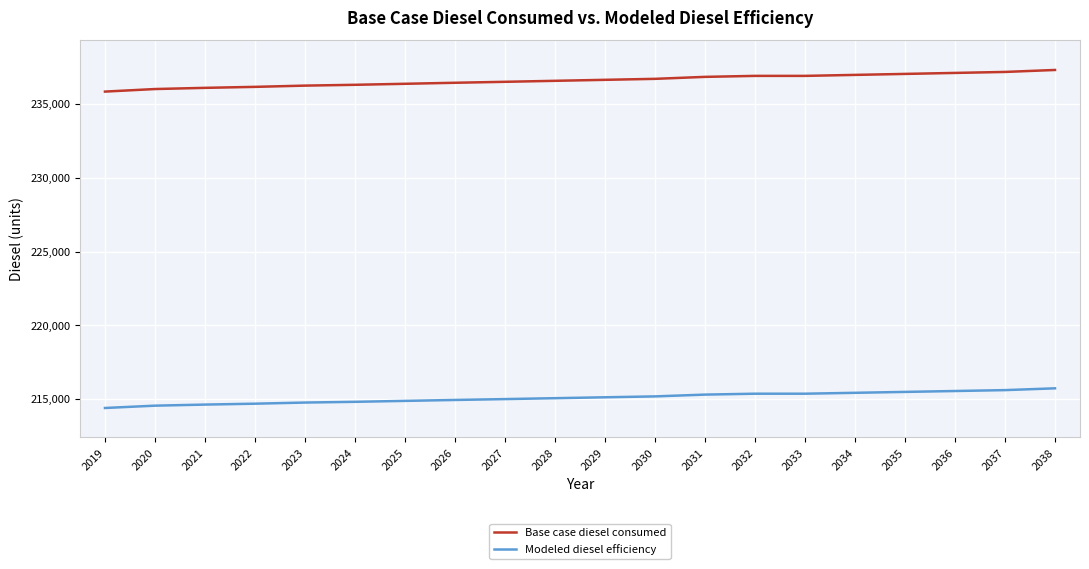

The value of Modeled diesel efficiency at 2038 is 125069.6. True or false?

False